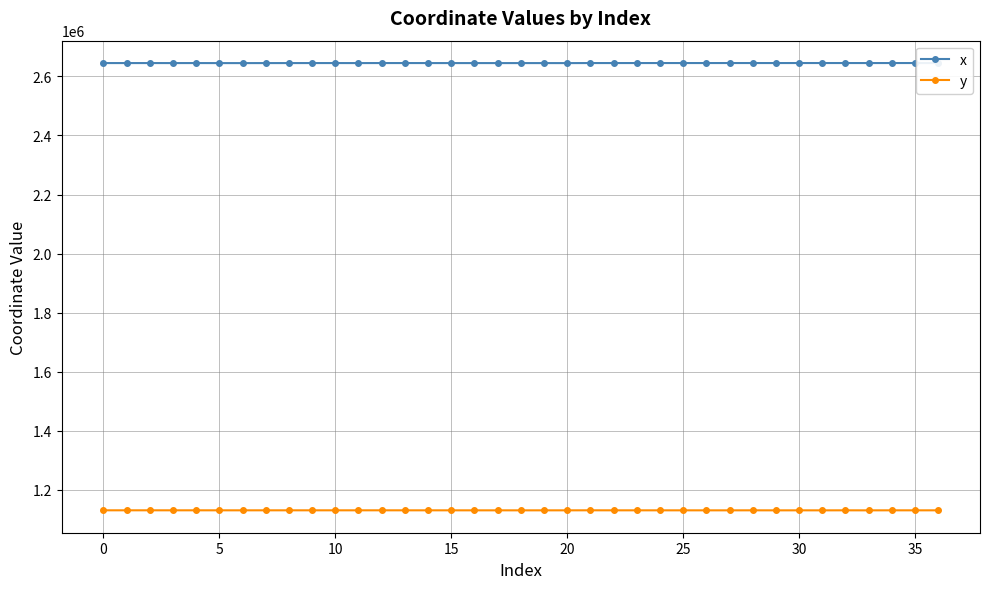

True or false: y and x cross at least once.

False